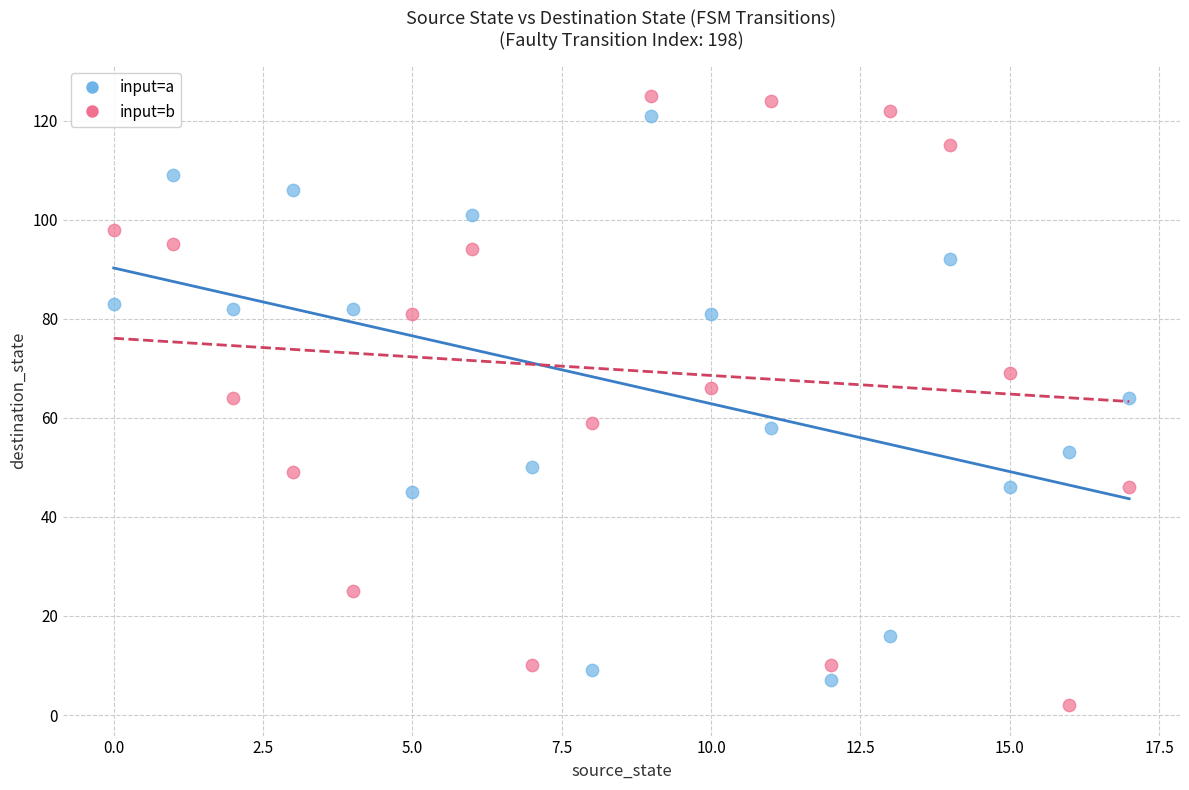

Which series reaches the maximum Y coordinate?

input=b